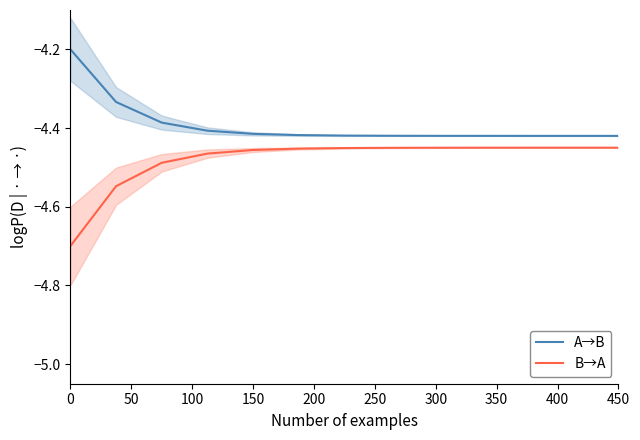

True or false: A→B and B→A intersect in this chart.

False